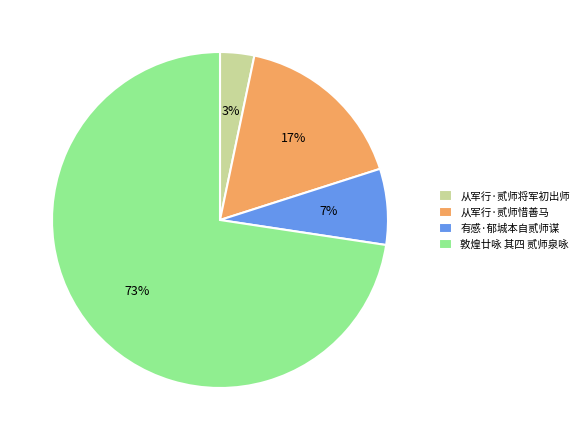

To the nearest percent, what is the average slice percentage?

25%